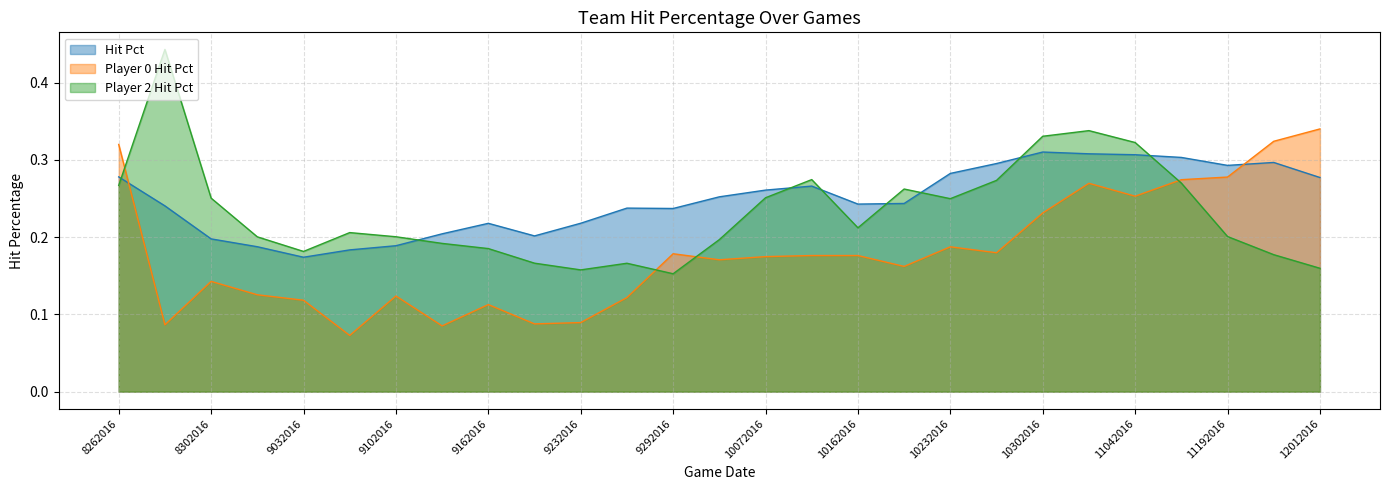

Which series has the largest total across all categories?

Hit Pct